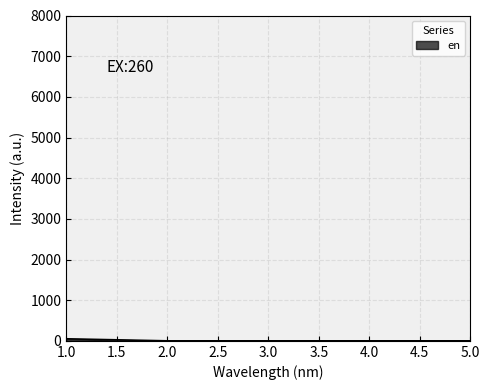

What is the average value?

10